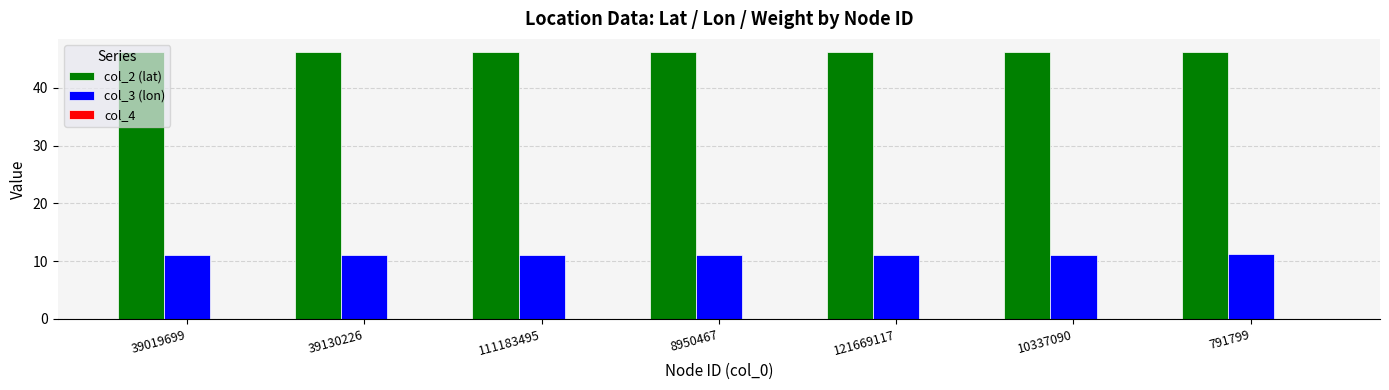

What is the maximum value shown in the chart?

46.2